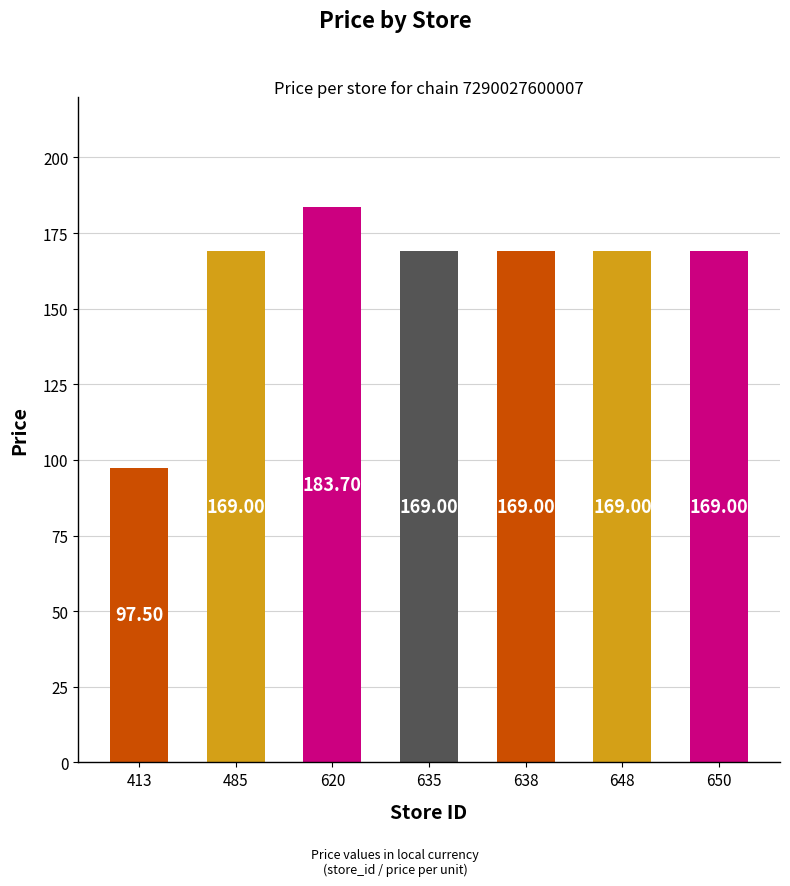

What is the ratio of the value at 650 to the value at 485?

1.0